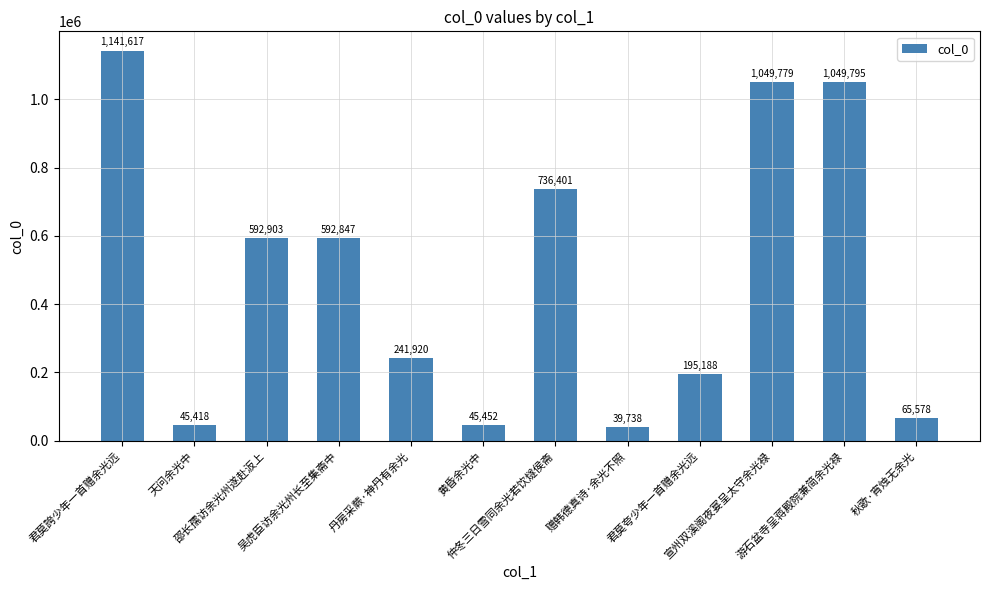

Count the number of data series in this chart.

1